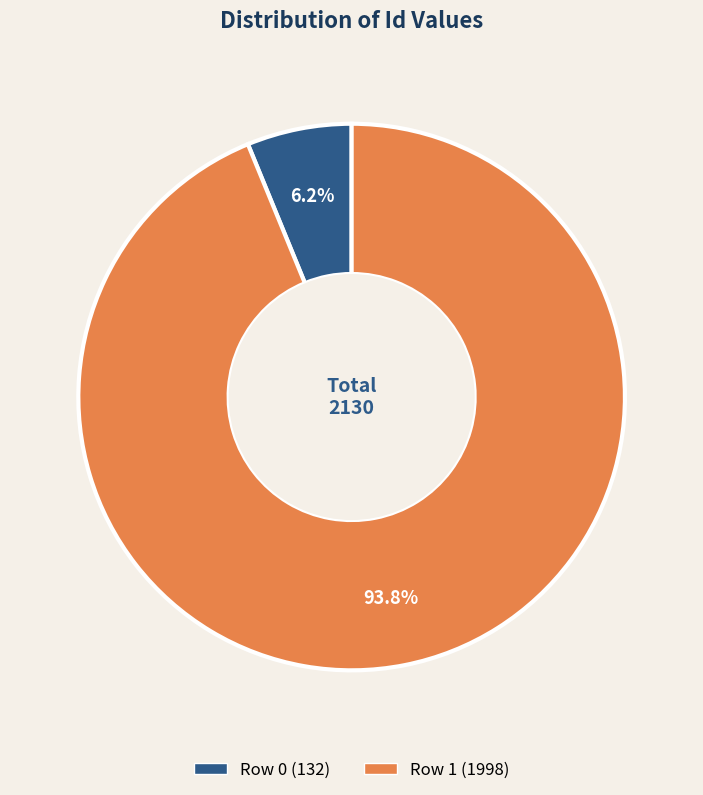

Which category has the biggest portion of the pie?

Row 1